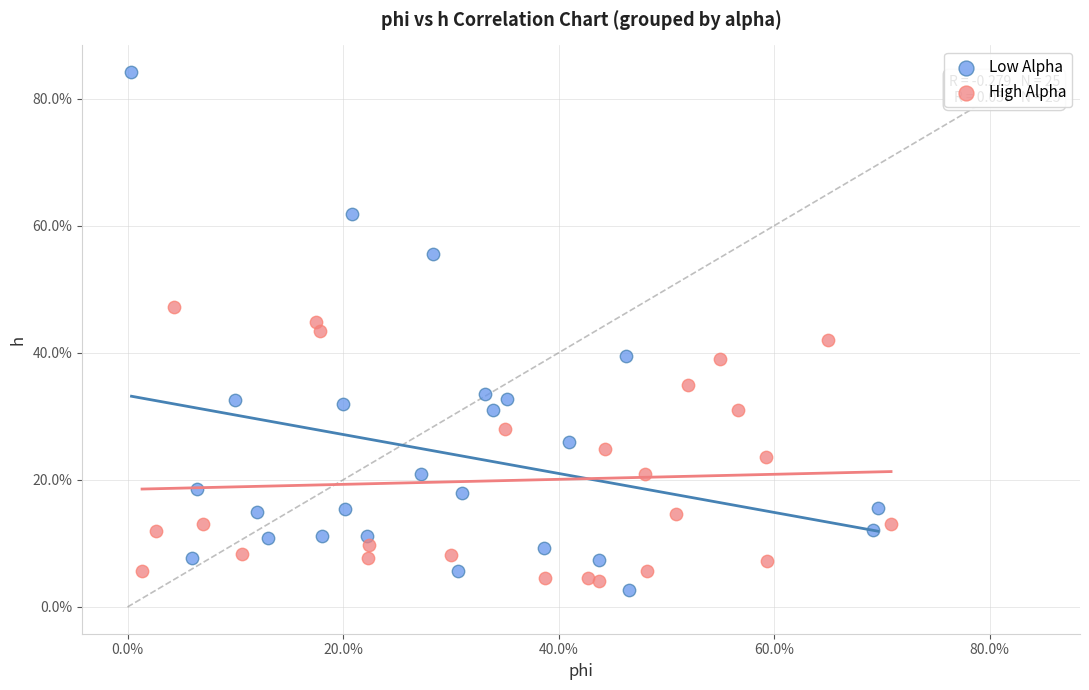

What are all the series names shown in the legend?

Low Alpha, High Alpha